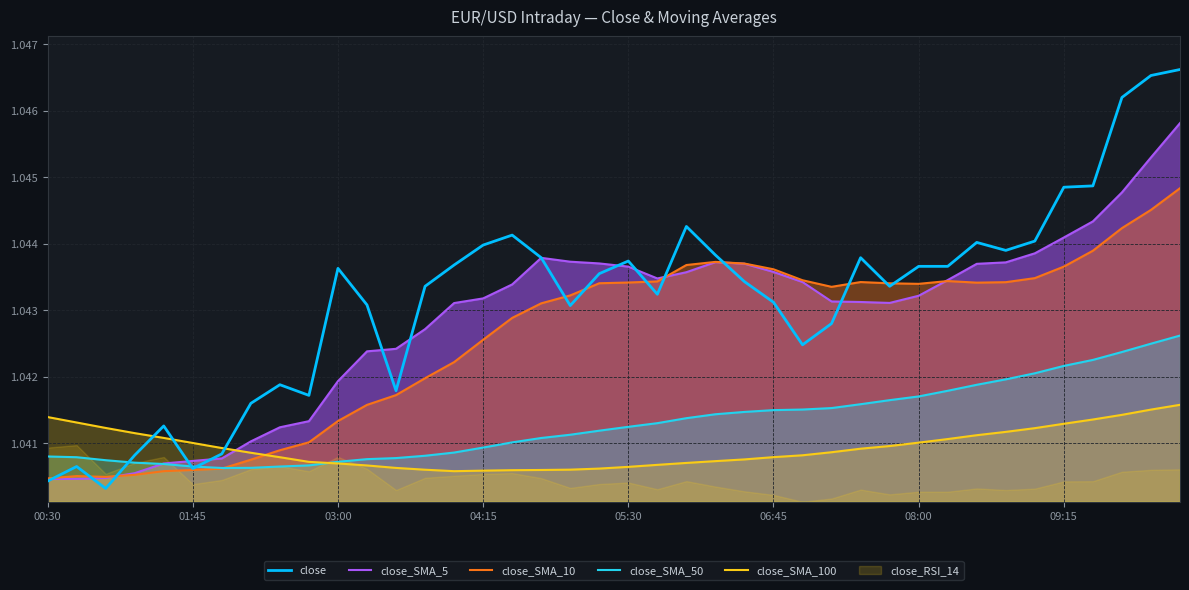

True or false: close and close_SMA_50 cross at least once.

True